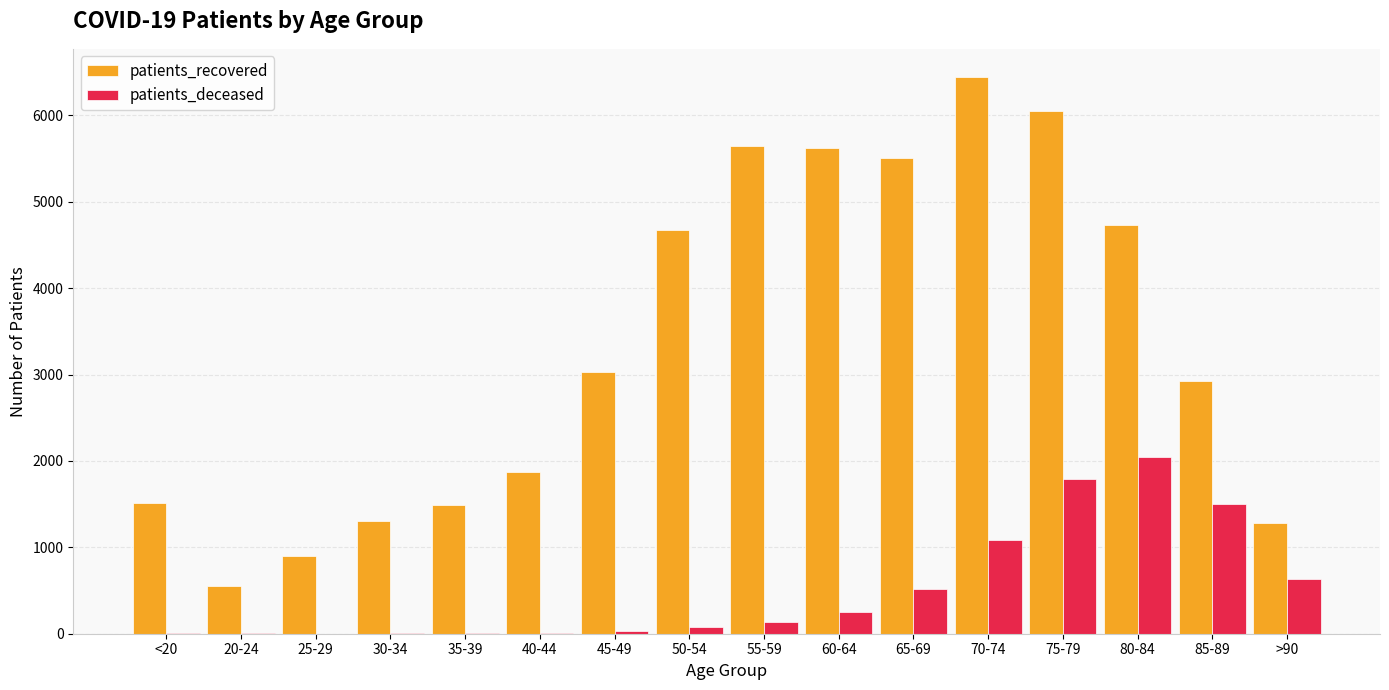

Is the value of patients_recovered at 50-54 greater than the value of patients_deceased at 20-24?

Yes